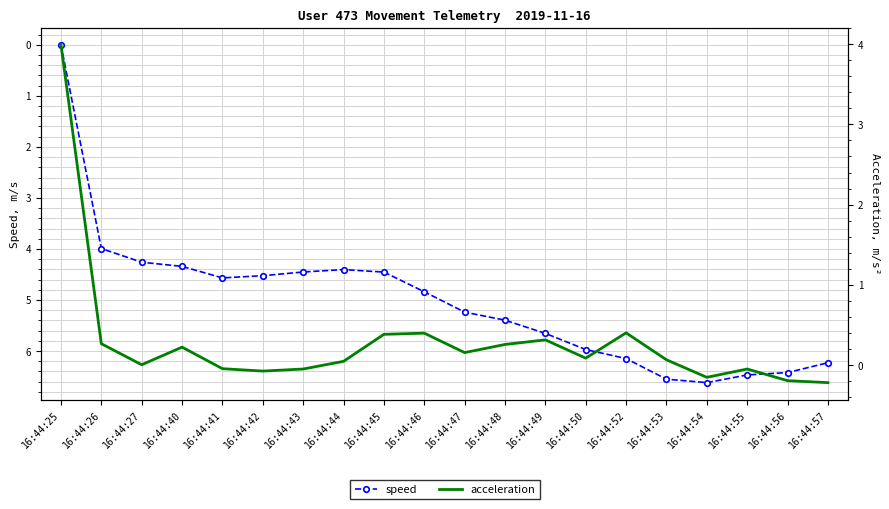

Reading left to right, what are all the values shown in this chart?

speed: 16:44:25=0.0	16:44:26=4.0	16:44:27=4.3	16:44:40=4.3	16:44:41=4.6	16:44:42=4.5	16:44:43=4.5	16:44:44=4.4	16:44:45=4.5	16:44:46=4.8	16:44:47=5.2	16:44:48=5.4	16:44:49=5.7	16:44:50=6.0	16:44:52=6.1	16:44:53=6.6	16:44:54=6.6	16:44:55=6.5	16:44:56=6.4	16:44:57=6.2
acceleration: 16:44:25=4.0	16:44:26=0.3	16:44:27=0.0	16:44:40=0.2	16:44:41=-0.0	16:44:42=-0.1	16:44:43=-0.0	16:44:44=0.0	16:44:45=0.4	16:44:46=0.4	16:44:47=0.2	16:44:48=0.3	16:44:49=0.3	16:44:50=0.1	16:44:52=0.4	16:44:53=0.1	16:44:54=-0.2	16:44:55=-0.0	16:44:56=-0.2	16:44:57=-0.2